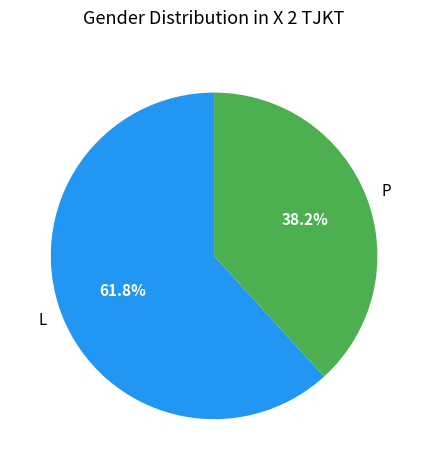

Which has a higher value, L or P?

L